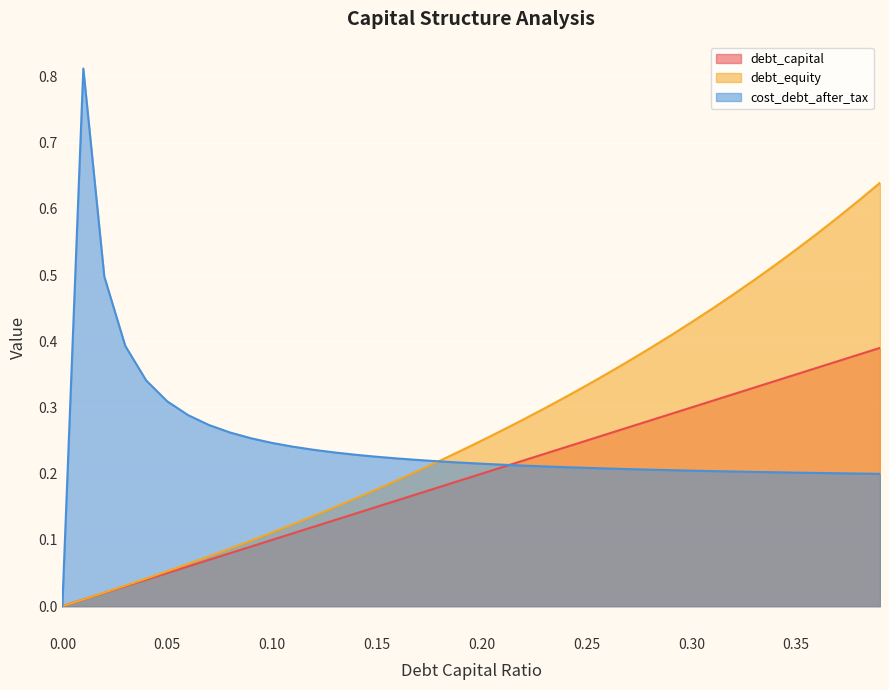

What is the approximate value of debt_capital at 0.18?

0.2